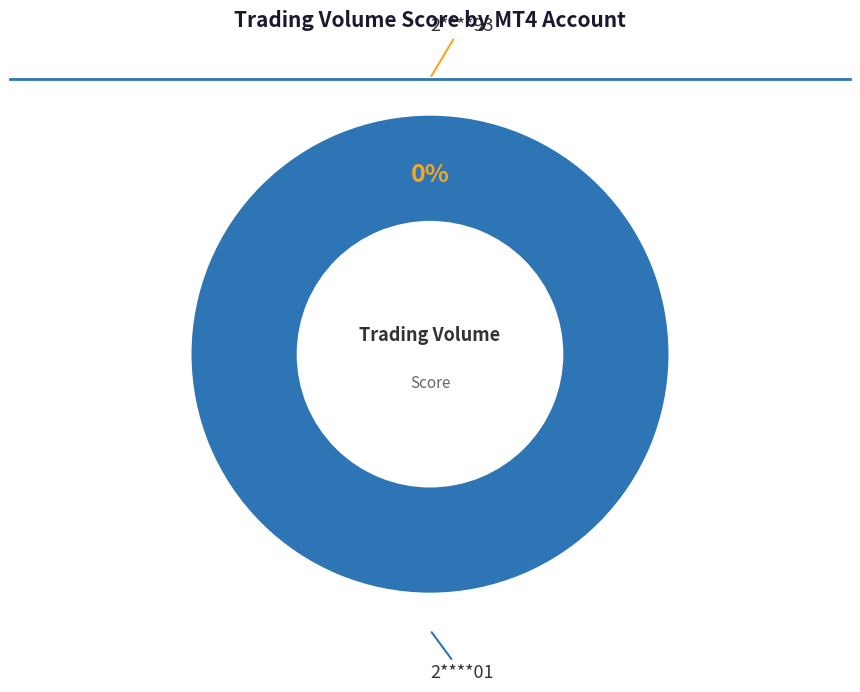

What is the total percentage of 2****93 and 2****01?

100.0%